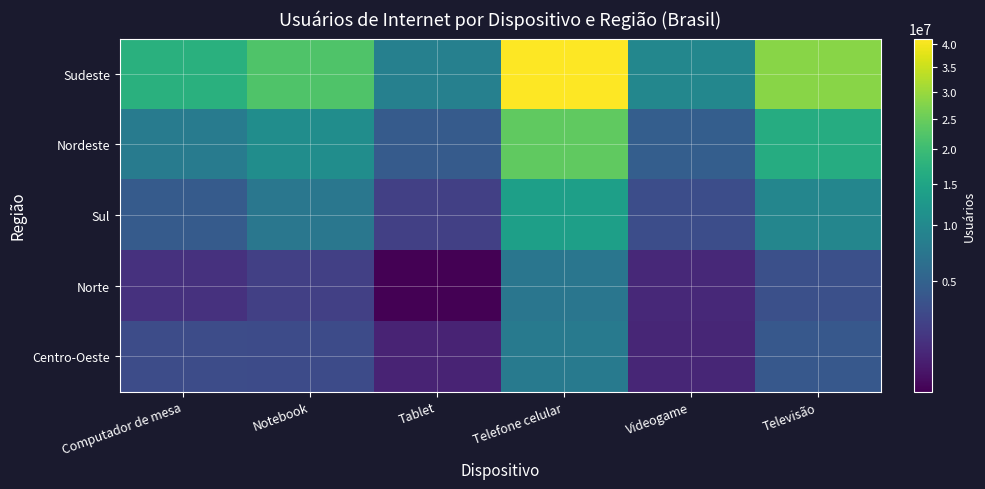

At which category does the chart reach its minimum across all series?

Tablet